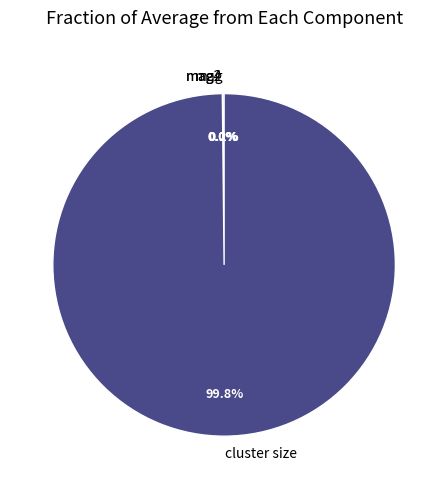

Is there any slice that represents more than half of the pie?

Yes